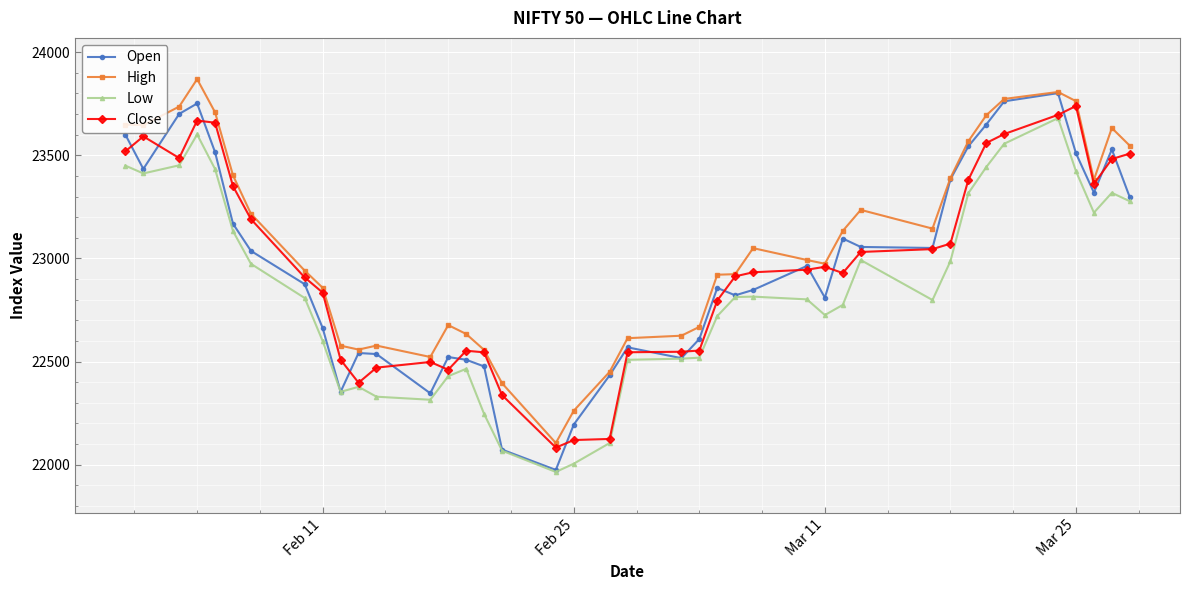

What is the lowest value of the Close series?

22082.7